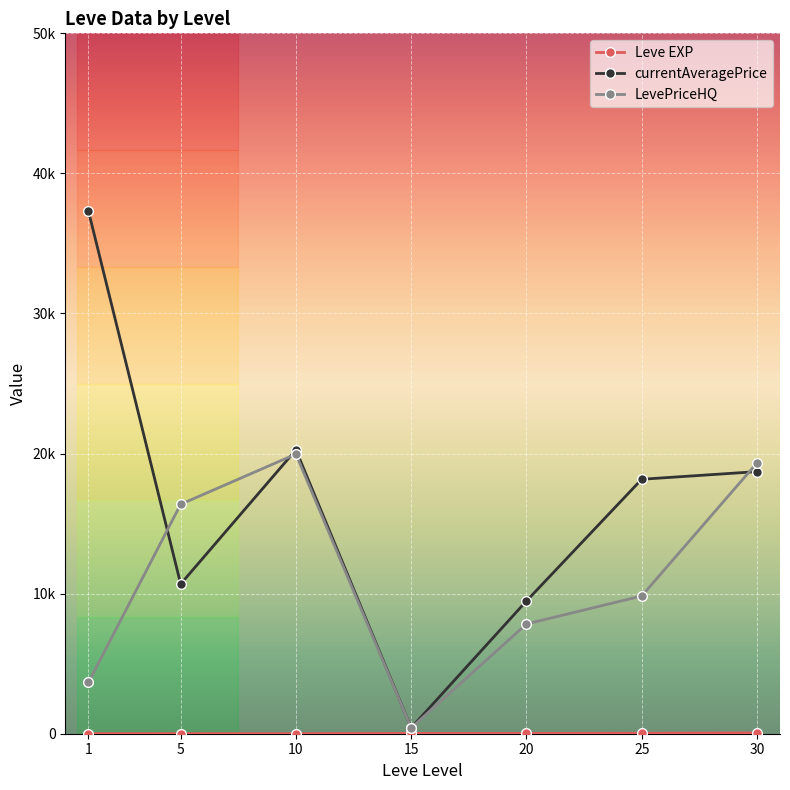

At which category does LevePriceHQ reach its first local valley?

15